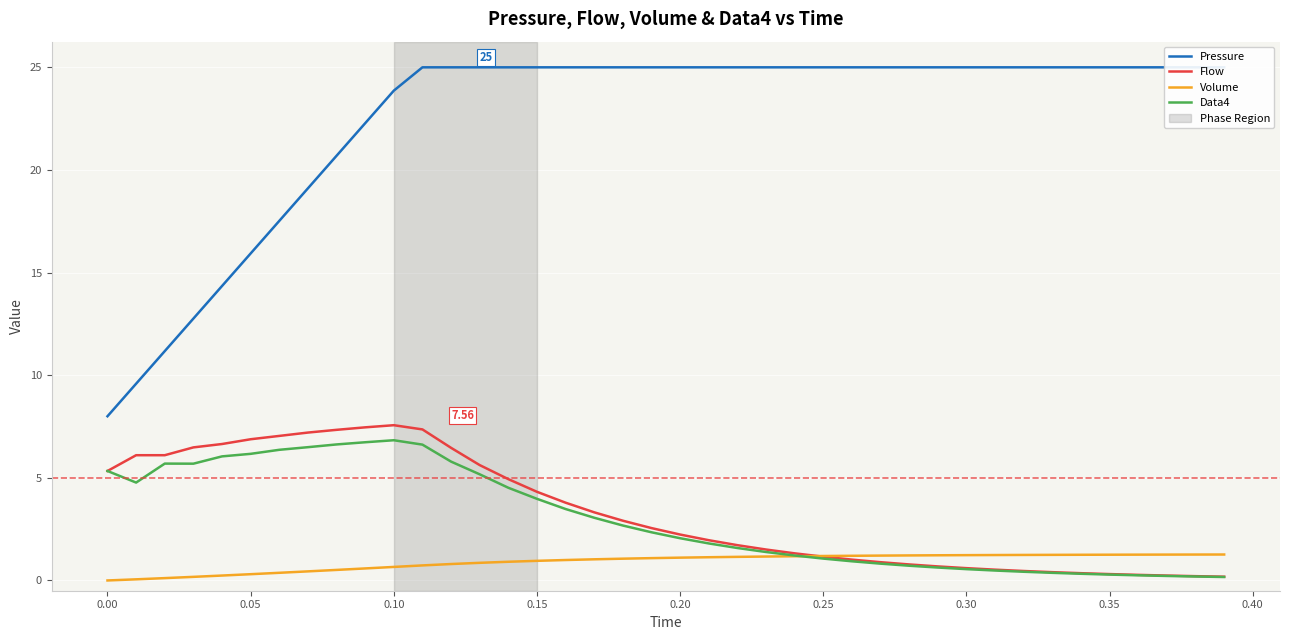

Where does the Data4 series first go above 2?

0.00